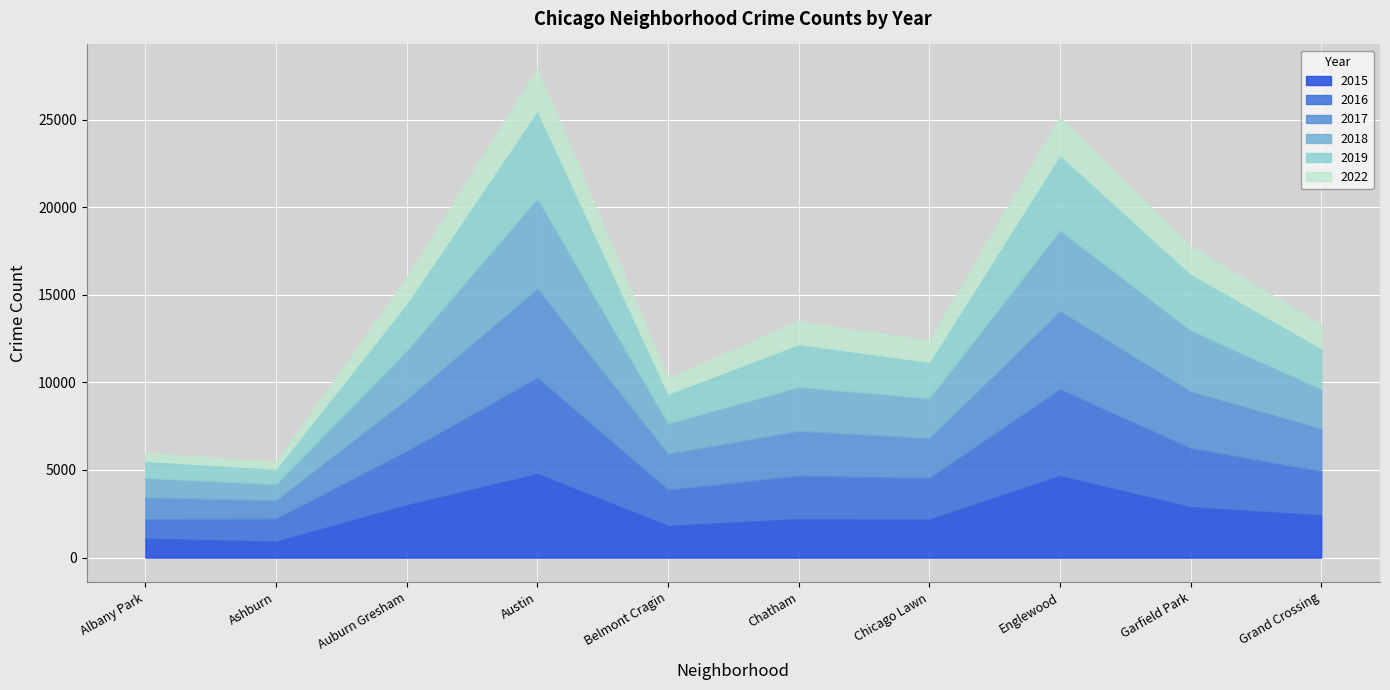

At how many categories does at least one series exceed 3825?

2